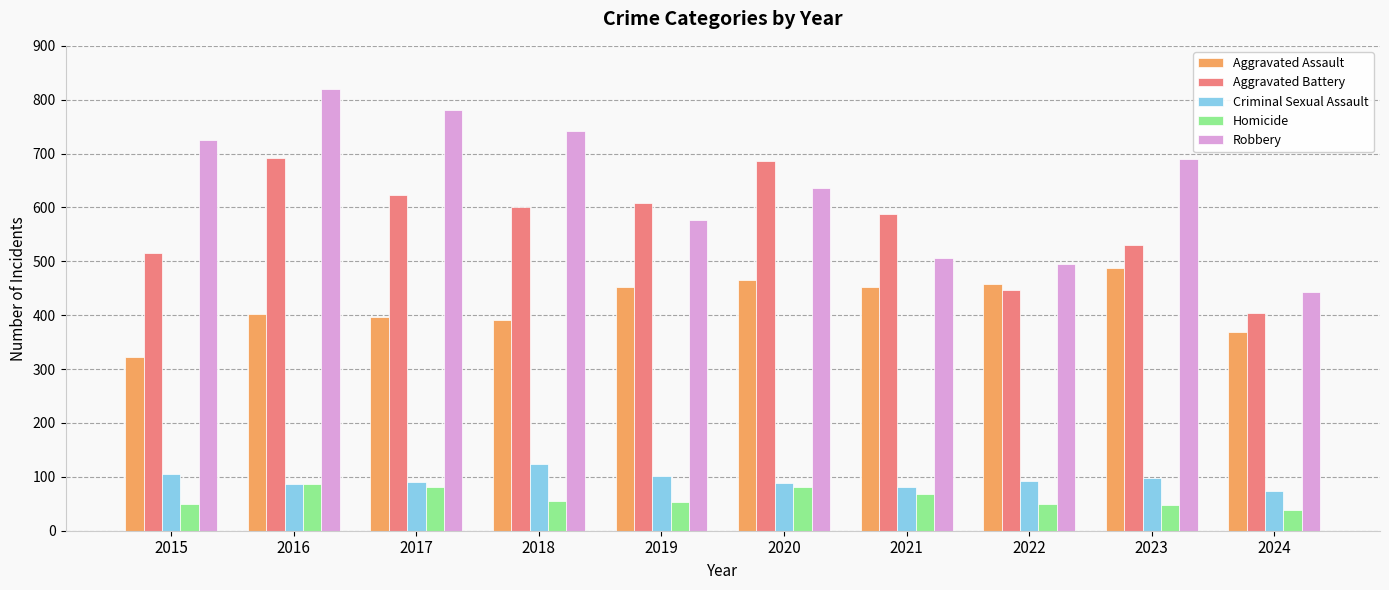

What is the total value across all series at 2020?

1959